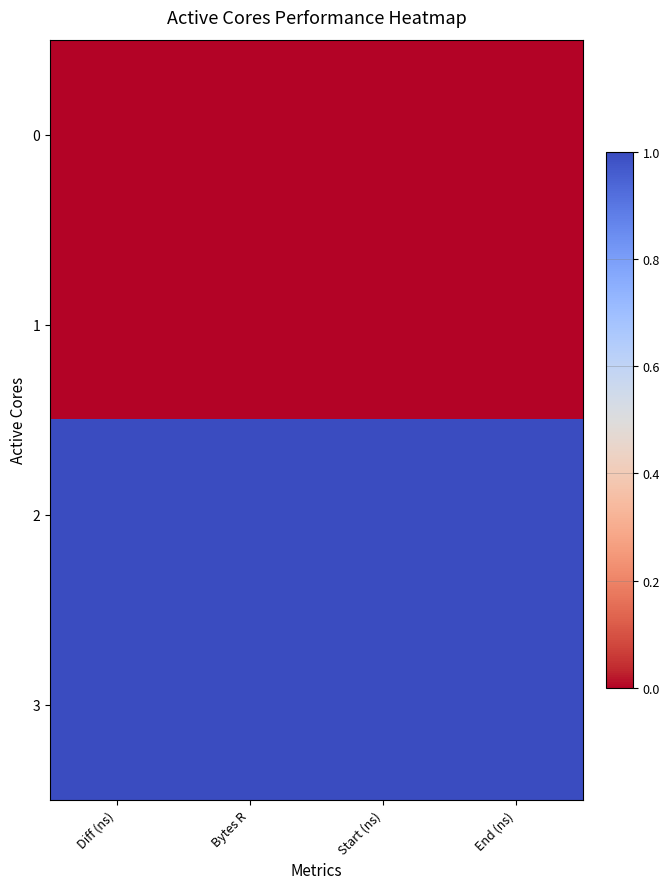

List the series in order of their peak value, highest first.

3, 2, 0, 1